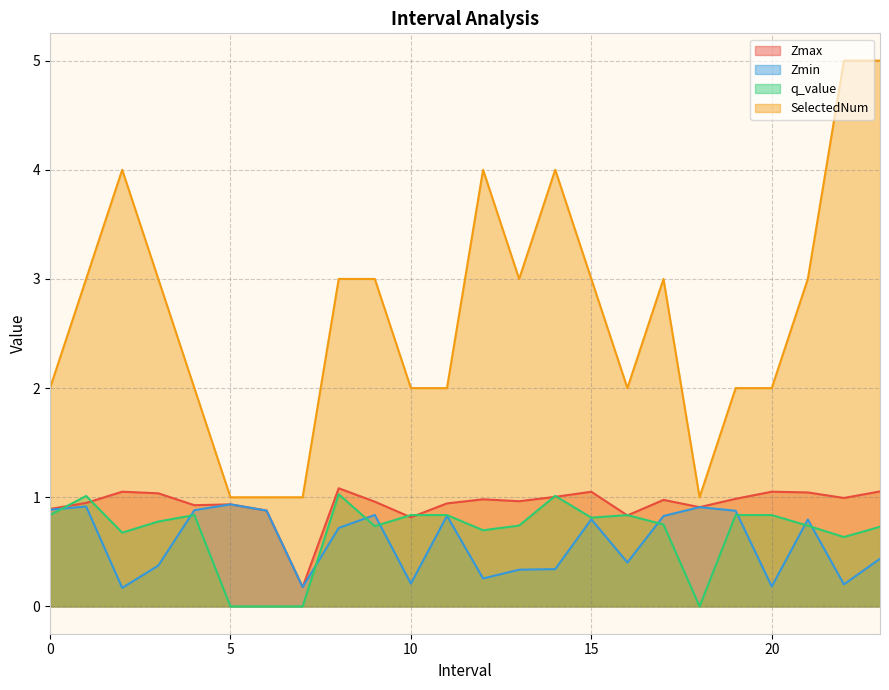

In SelectedNum, how many points are higher than both neighbors (excluding endpoints)?

4